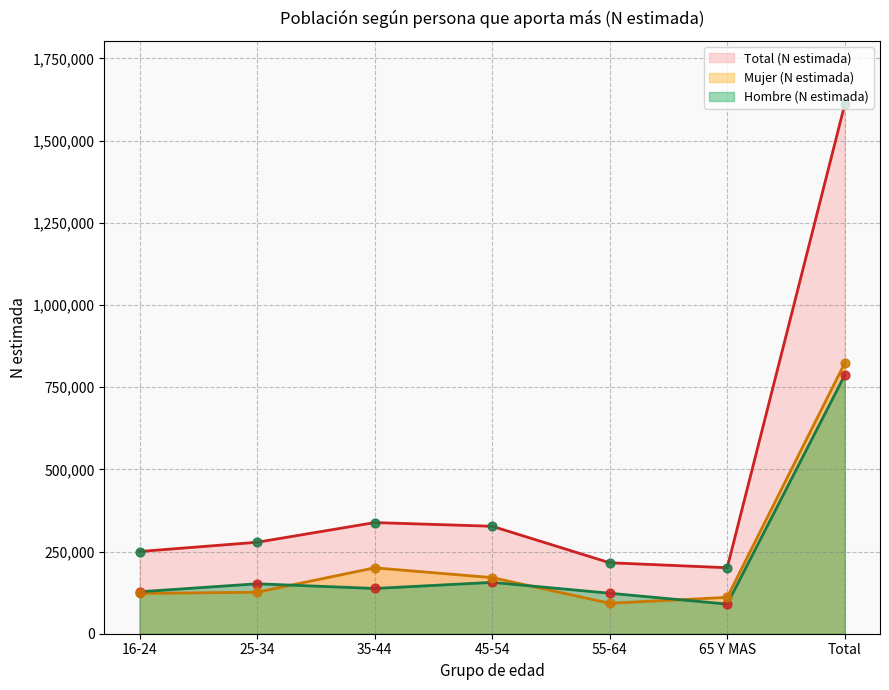

What are all the series names shown in the legend?

Total (N estimada), Mujer (N estimada), Hombre (N estimada)